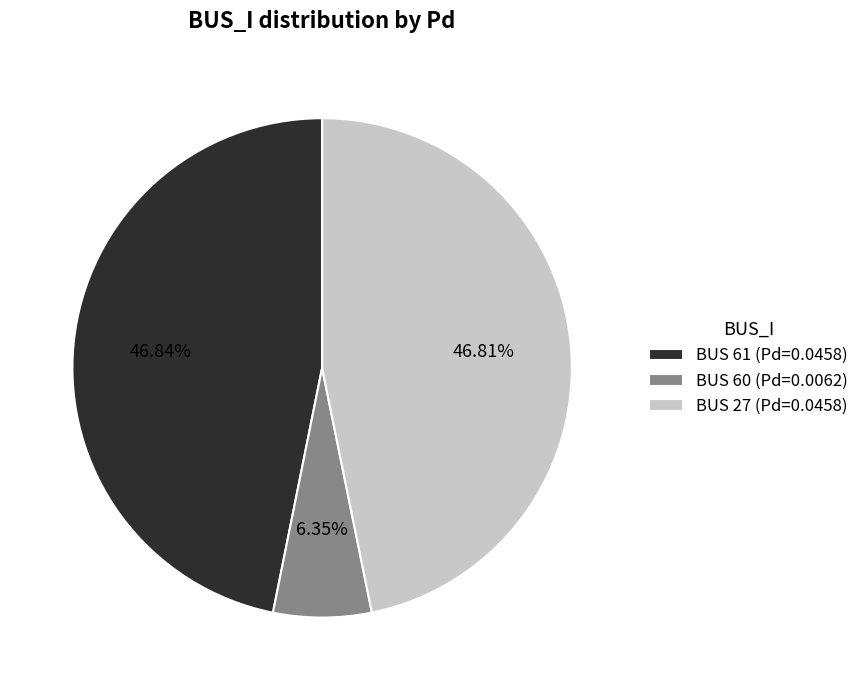

Is the sum of BUS 61 (Pd=0.0458) and BUS 60 (Pd=0.0062) greater than half?

Yes